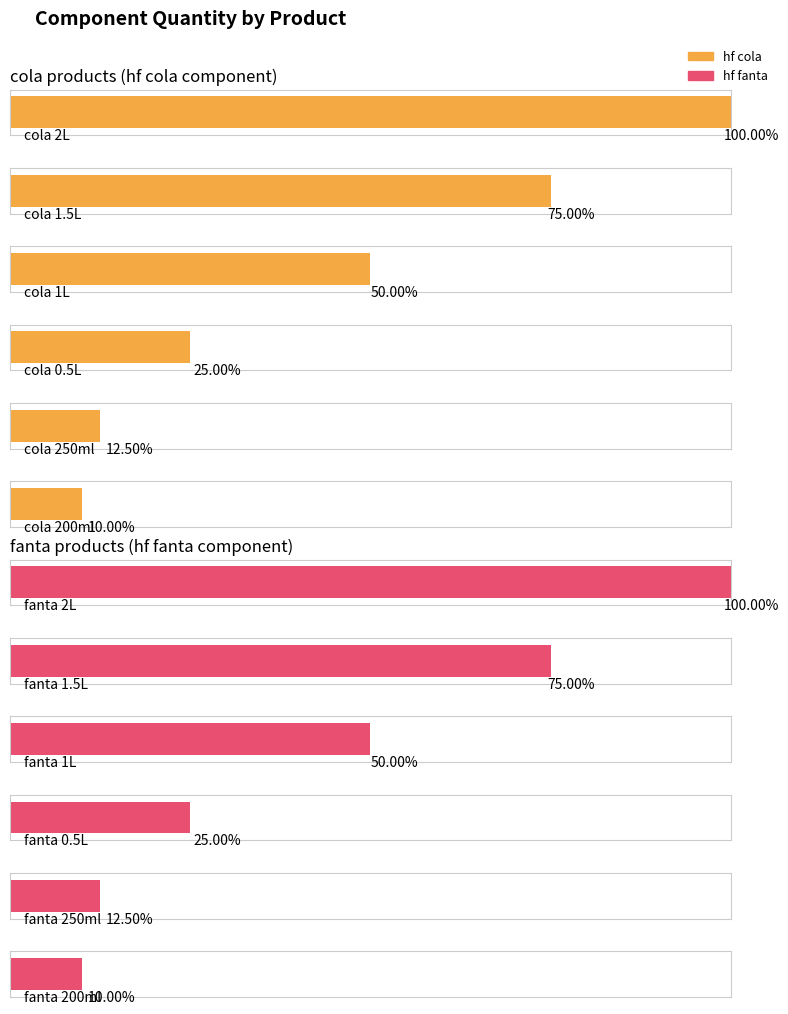

Is it true that hf fanta equals 2.1 at cola 1.5L?

False